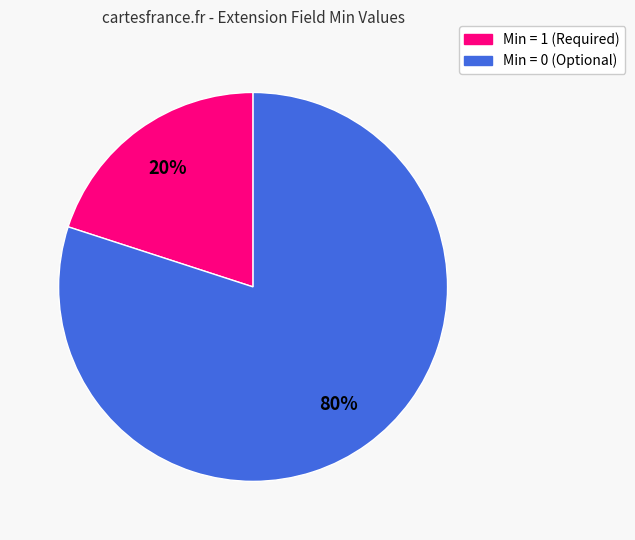

Is there any slice that represents more than half of the pie?

Yes